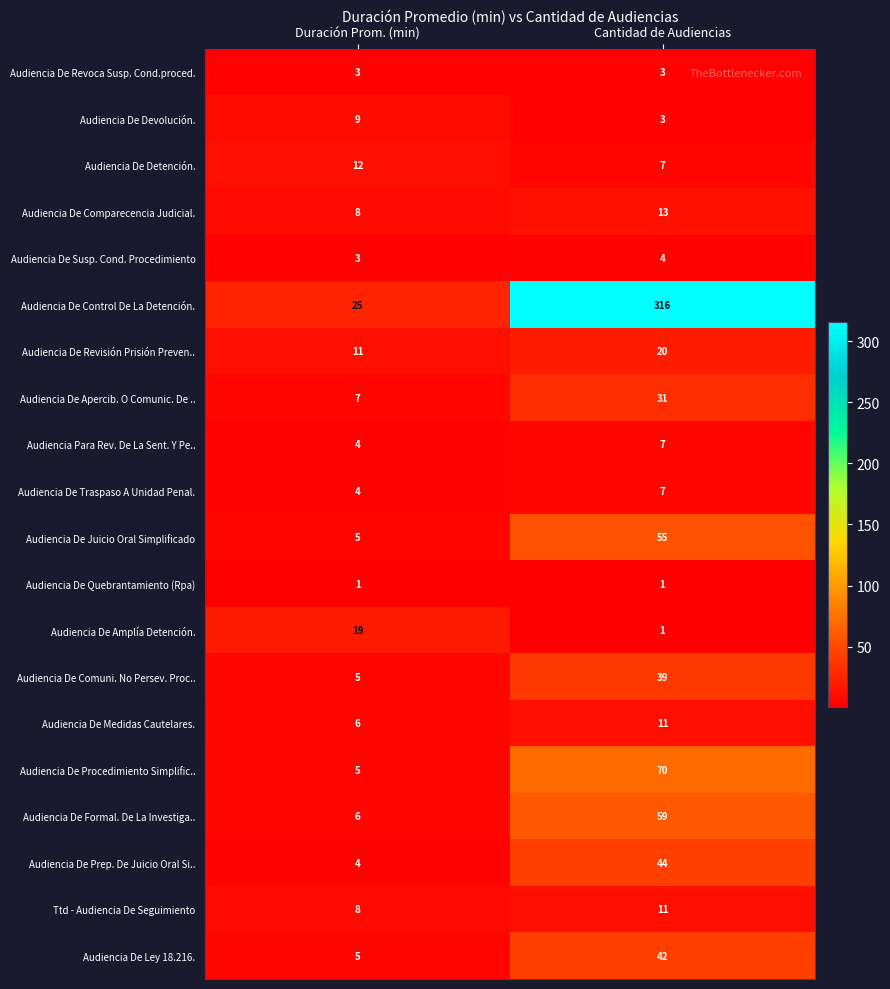

What is the maximum value shown in the chart?

316